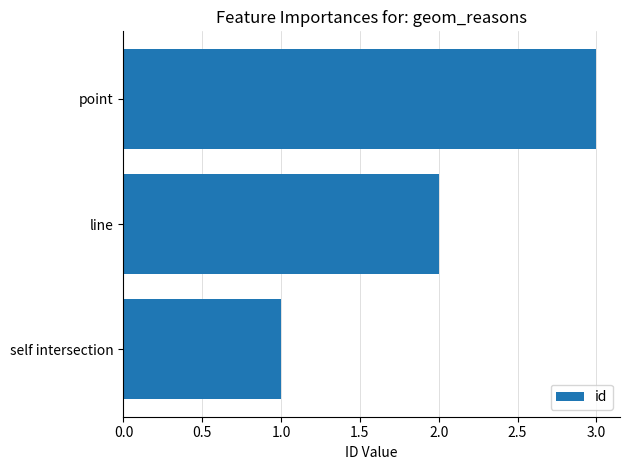

The chart shows a value of 1 at line. True or false?

False